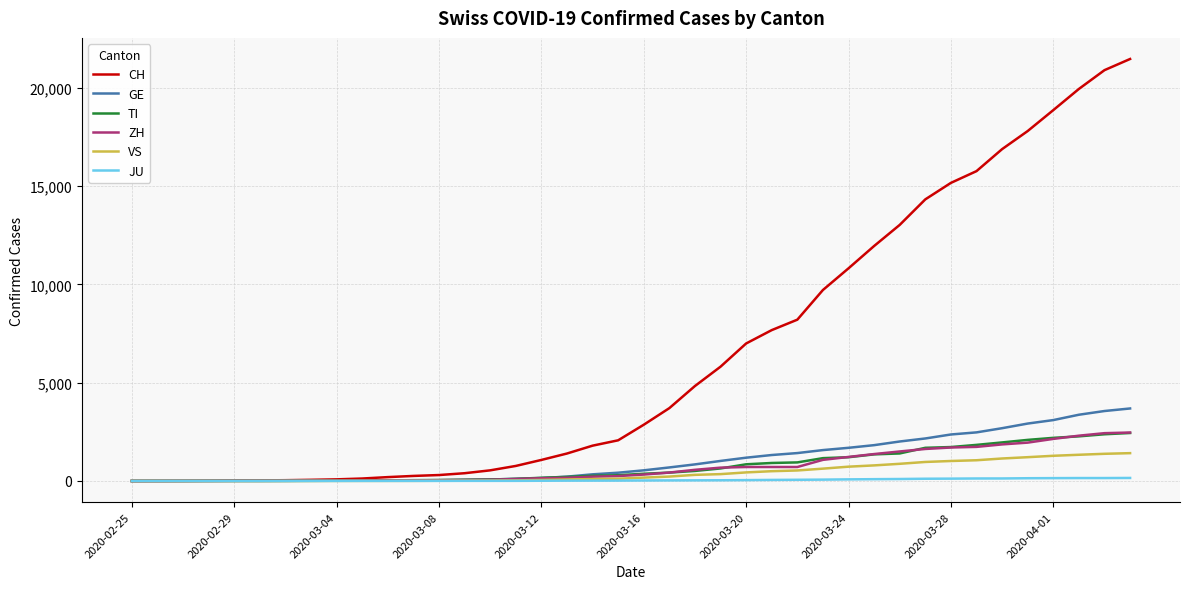

Which series has the largest range (max minus min)?

CH